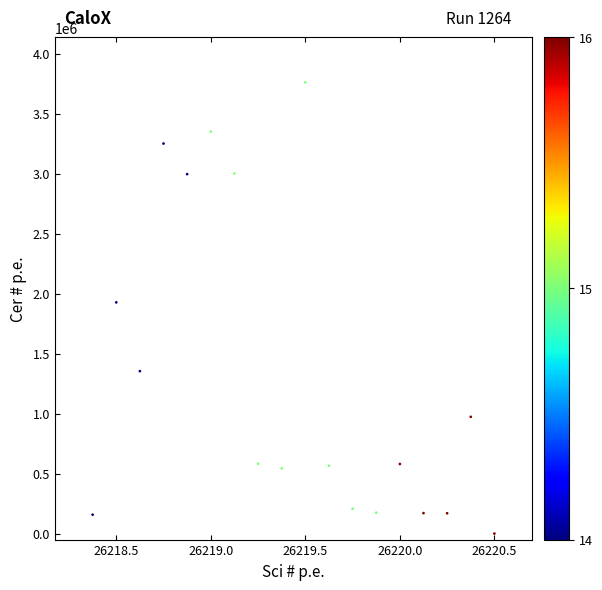

What Y value in the scatter plot is closest to 1880312?

1926875